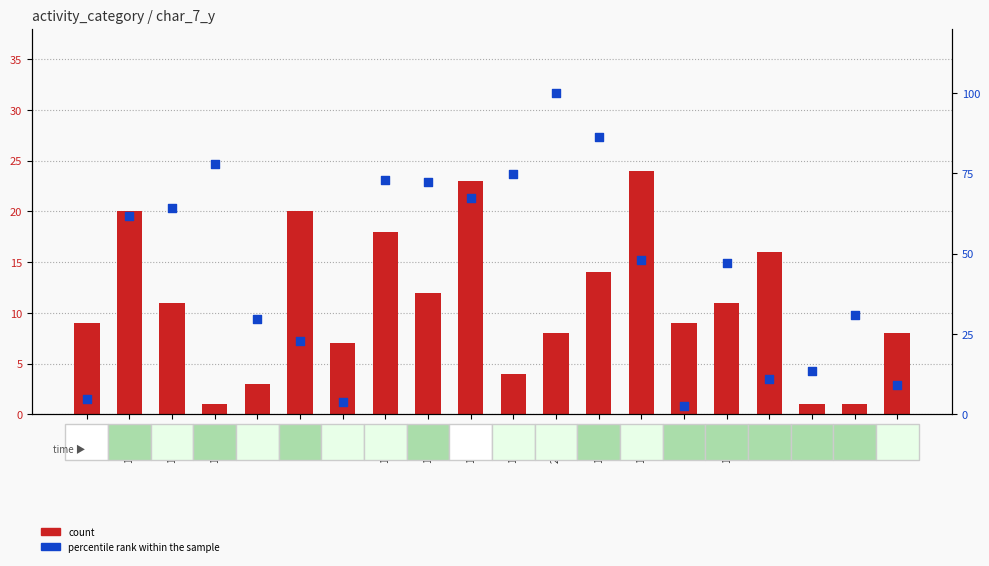

At which category is the sum across all series the highest?

2142458